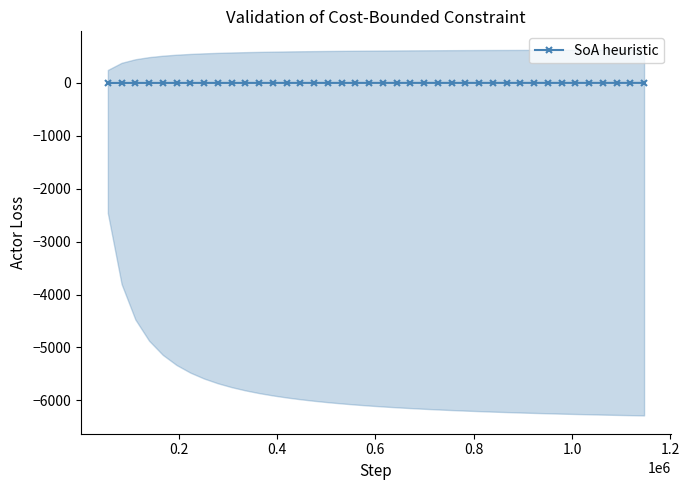

Reading right to left, what are all the values shown in this chart?

-0.1	-0.1	-0.1	-0.1	-0.2	-0.2	-0.2	-0.2	-0.2	-0.2	-0.2	-0.2	-0.2	-0.2	-0.2	-0.3	-0.3	-0.3	-0.3	-0.3	-0.4	-0.4	-0.4	-0.4	-0.5	-0.5	-0.5	-0.5	-0.6	-0.6	-0.6	-0.7	-0.7	-0.7	-0.8	-0.8	-0.9	-0.9	-1.2	-1.9